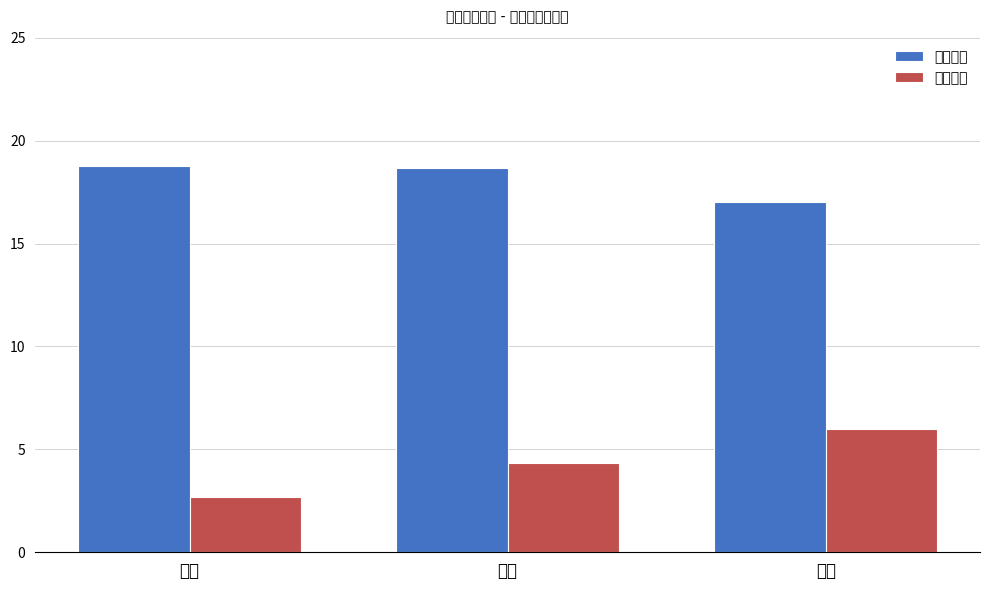

The value of 平均卡等 at 橙色 is 17.0. True or false?

True